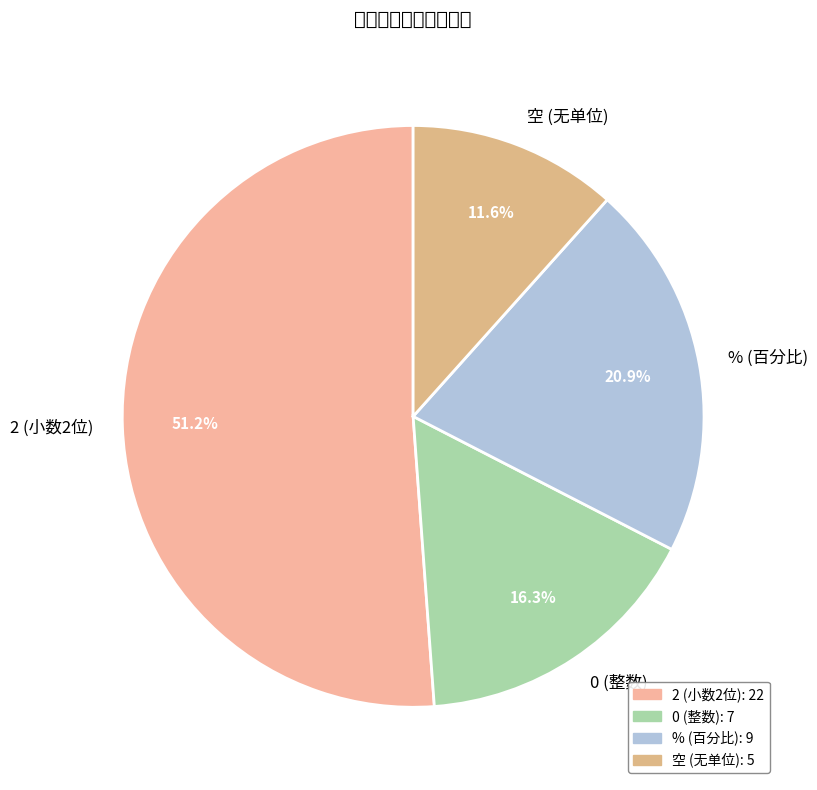

Which category has the biggest portion of the pie?

2 (小数2位)